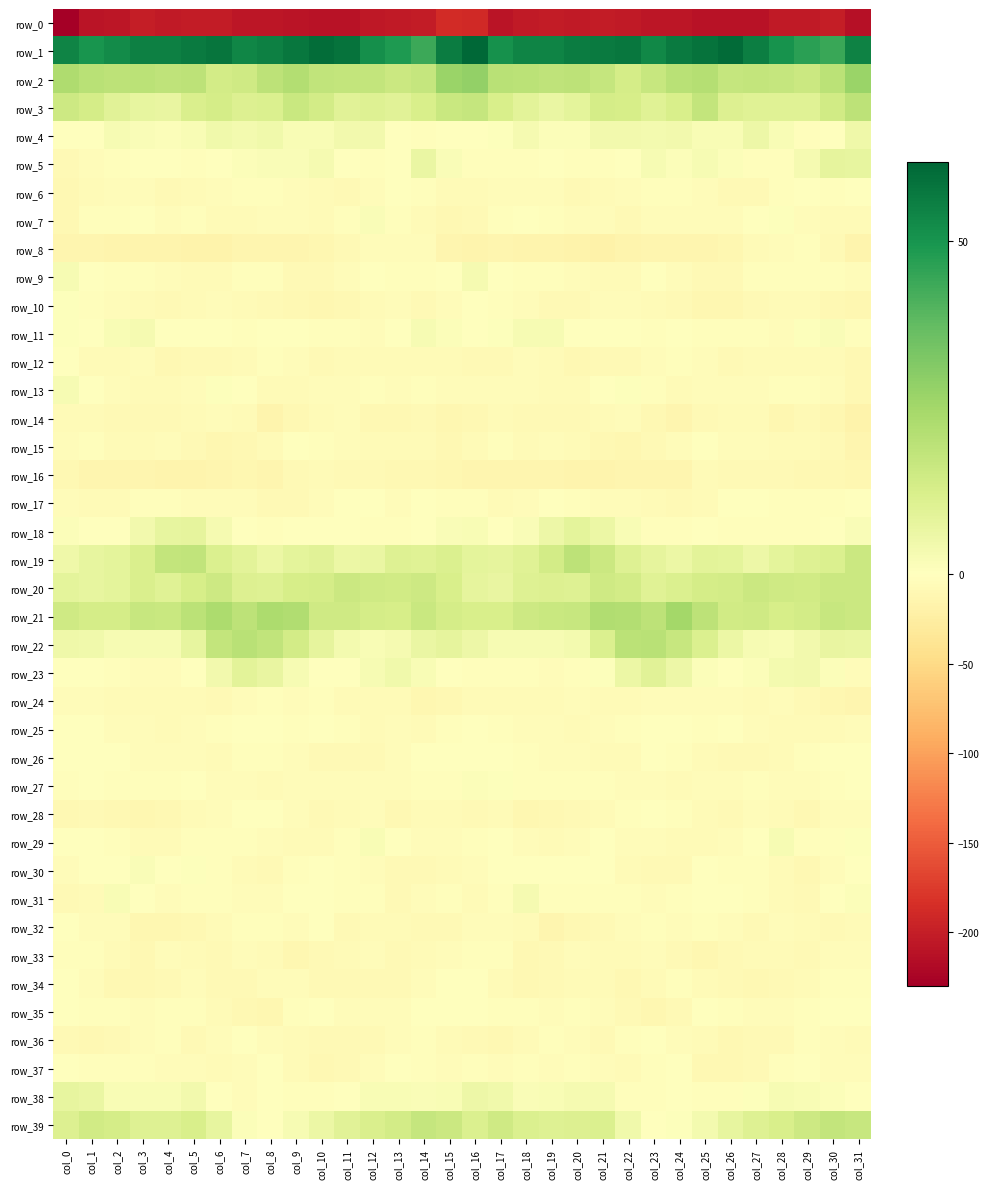

Reading right to left, transcribe all the data shown in this chart.

row_0: -213.1	-200.0	-204.1	-204.4	-210.4	-211.5	-210.6	-208.5	-207.5	-203.8	-201.8	-203.1	-201.5	-204.6	-208.8	-189.5	-188.3	-202.0	-204.0	-206.5	-211.7	-211.3	-209.7	-207.6	-206.9	-202.6	-201.7	-203.5	-200.7	-208.2	-209.4	-230.0
row_1: 54.8	44.1	46.6	50.5	55.7	60.4	58.7	56.5	53.4	57.8	56.9	56.1	54.4	54.2	51.0	61.8	56.2	43.5	48.7	51.6	58.4	60.2	57.9	55.3	53.8	58.3	56.7	55.1	55.0	52.1	50.1	54.5
row_2: 27.0	19.7	15.6	17.2	17.5	17.2	21.0	20.1	16.7	13.4	17.3	19.0	18.6	19.5	20.2	28.2	26.6	17.1	15.8	17.5	17.5	18.2	21.3	19.3	14.5	14.0	19.1	18.5	19.4	18.9	20.2	22.3
row_3: 19.2	14.4	10.0	9.9	9.9	10.8	17.5	12.2	10.1	13.0	13.3	8.2	6.5	8.9	12.1	17.3	16.1	12.2	9.3	10.3	9.3	13.9	16.1	11.2	10.9	13.4	11.8	6.9	7.4	9.4	13.4	15.4
row_4: 5.0	-0.1	-3.2	2.0	5.3	2.4	2.0	4.3	3.7	4.0	4.1	1.3	1.1	3.0	0.8	-1.5	-1.2	-2.6	-1.7	3.9	4.3	2.3	2.1	4.5	3.6	4.8	2.3	1.1	1.7	2.8	0.1	-1.4
row_5: 7.5	7.7	3.1	-3.5	-1.9	1.3	2.8	1.3	2.7	-1.3	-2.8	-2.8	0.2	-1.8	-3.4	-3.6	1.8	6.4	-0.1	-3.4	-1.3	3.4	1.5	1.7	1.2	-1.6	-3.5	-1.7	0.0	-2.7	-4.2	-8.9
row_6: -0.3	-2.7	-1.7	-3.2	-8.0	-7.3	-4.8	-3.4	-2.7	-4.2	-5.6	-8.0	-5.1	-4.2	-4.6	-7.2	-6.0	-3.6	-1.1	-5.2	-8.5	-6.4	-3.7	-3.5	-3.1	-4.5	-6.5	-7.6	-4.2	-4.1	-5.6	-9.9
row_7: -6.3	-5.7	-4.0	0.8	-0.9	-5.4	-5.1	-4.0	-4.9	-7.8	-4.1	-4.0	-2.6	-1.6	-2.8	-8.0	-10.1	-5.4	-2.3	1.5	-3.3	-5.6	-4.6	-4.2	-5.7	-7.1	-3.2	-4.2	-1.7	-2.5	-3.2	-9.2
row_8: -15.8	-7.9	-3.1	-3.9	-6.3	-10.9	-12.8	-13.7	-13.1	-15.6	-18.6	-16.5	-15.5	-14.8	-13.2	-15.9	-14.0	-4.7	-3.8	-3.9	-8.6	-11.4	-13.7	-13.9	-13.1	-17.6	-17.7	-16.0	-15.3	-14.7	-12.9	-14.2
row_9: -4.2	-3.6	-2.6	-2.7	-2.0	-8.0	-8.5	-5.1	-1.2	-5.5	-6.0	-4.7	-3.2	-2.1	-0.8	3.0	-0.1	-2.2	-3.3	-1.6	-4.0	-8.9	-7.7	-3.3	-2.3	-6.4	-5.6	-3.8	-3.1	-2.2	-0.2	2.5
row_10: -11.0	-10.7	-5.5	-6.3	-8.0	-11.6	-10.9	-8.6	-7.1	-4.4	-4.5	-7.3	-7.5	-5.2	-2.7	0.1	-4.9	-8.7	-5.0	-7.0	-9.4	-12.0	-9.7	-8.0	-6.0	-4.4	-5.5	-7.3	-7.1	-4.4	-2.6	0.9
row_11: -3.3	1.5	0.8	-4.0	-2.9	-2.8	-2.1	-0.9	-3.5	-1.2	-0.6	-0.7	2.8	2.5	0.6	-1.3	1.4	2.5	-1.4	-4.2	-2.3	-2.9	-1.2	-1.7	-3.1	-0.7	-0.8	0.4	3.2	2.2	0.0	0.8
row_12: -10.5	-6.7	-5.5	-5.6	-6.5	-8.4	-5.3	-3.0	-4.4	-7.8	-8.1	-10.2	-5.6	-5.2	-7.8	-7.3	-7.1	-5.4	-6.0	-5.6	-7.1	-7.8	-4.0	-3.4	-5.7	-8.2	-9.0	-9.3	-4.4	-6.0	-6.0	-1.6
row_13: -9.3	-4.3	-3.3	-2.2	-3.8	-5.3	-4.5	-6.9	-2.1	0.9	-1.7	-6.6	-6.7	-5.2	-4.1	-3.7	-5.0	-2.8	-3.8	-2.0	-4.8	-5.0	-5.4	-5.9	-0.5	0.9	-4.0	-7.0	-6.3	-4.7	-1.0	2.8
row_14: -17.2	-11.0	-8.8	-11.1	-6.3	-5.7	-8.4	-14.1	-10.5	-4.3	-5.4	-7.9	-8.0	-8.0	-7.1	-10.5	-12.3	-8.9	-10.5	-9.8	-4.9	-7.0	-10.3	-14.5	-7.1	-4.1	-6.1	-8.3	-8.3	-7.8	-5.5	-6.6
row_15: -13.8	-7.7	-6.4	-6.3	-5.1	-3.7	-1.1	-4.8	-8.9	-11.7	-10.5	-5.7	-4.6	-6.4	-2.8	-7.0	-10.0	-6.1	-6.7	-6.0	-4.4	-3.0	-1.2	-7.1	-9.6	-12.1	-8.4	-4.6	-5.6	-5.5	-2.2	-4.6
row_16: -11.2	-10.7	-10.1	-8.4	-8.1	-8.4	-6.0	-13.3	-13.1	-13.4	-14.9	-15.1	-14.4	-13.5	-13.9	-12.8	-11.0	-10.4	-9.6	-7.9	-8.8	-7.1	-8.0	-14.3	-12.4	-14.3	-14.8	-15.0	-13.8	-13.8	-13.5	-10.2
row_17: -0.8	-1.8	-3.2	-3.0	-0.5	-1.8	-7.2	-8.4	-6.2	-3.7	-5.1	-3.3	-1.1	-4.6	-5.8	-3.5	-2.2	-1.8	-4.1	-1.7	-0.0	-4.2	-7.8	-7.9	-4.7	-4.0	-4.7	-2.0	-2.2	-5.5	-6.0	-4.8
row_18: 1.8	0.1	-2.0	-3.5	-1.9	-1.9	-1.6	-2.7	-2.6	2.0	5.8	8.6	5.5	1.6	-0.4	2.2	1.6	-0.7	-3.0	-3.1	-1.7	-1.2	-1.7	-3.2	-0.6	3.2	7.9	7.5	4.0	0.0	-0.1	1.3
row_19: 15.8	11.1	10.3	8.3	5.6	8.3	9.1	5.9	7.8	10.3	15.5	19.3	13.7	9.8	8.0	8.4	11.4	10.1	10.3	6.7	6.2	9.4	8.3	5.8	9.0	11.5	18.1	17.6	12.0	8.6	7.2	5.2
row_20: 15.8	15.8	14.2	14.6	15.8	13.8	13.4	11.5	10.0	13.7	14.6	10.3	10.8	10.5	7.0	8.0	12.3	15.2	14.0	14.8	15.6	13.3	13.0	10.3	10.9	15.0	12.8	10.0	11.6	8.5	7.5	8.3
row_21: 15.6	16.4	13.6	12.9	14.6	14.1	18.9	24.7	19.0	21.5	21.8	16.6	16.3	15.0	12.1	12.3	13.5	16.1	12.7	13.2	14.8	14.8	22.1	22.9	18.9	22.8	19.3	16.1	16.5	13.4	13.4	14.9
row_22: 6.4	7.2	4.0	2.2	2.9	6.0	11.6	16.8	19.8	19.7	11.4	3.8	2.6	2.5	2.8	5.6	7.9	6.4	2.9	2.4	3.6	7.8	13.7	18.3	20.1	17.8	7.5	2.9	2.7	2.4	4.5	5.2
row_23: -5.1	1.2	3.9	3.4	1.1	-1.5	1.2	5.3	9.2	6.2	0.6	-3.3	-4.1	-2.6	-2.3	-1.9	0.0	2.2	4.4	2.5	-0.0	-1.2	2.5	7.1	8.8	4.2	-1.2	-4.0	-3.7	-2.1	-0.9	-1.4
row_24: -13.8	-12.0	-8.6	-4.5	-7.2	-4.5	-4.1	-4.0	-3.8	-6.6	-6.9	-5.2	-5.7	-6.1	-6.8	-6.6	-9.2	-11.6	-5.7	-6.0	-6.4	-3.4	-5.1	-3.5	-4.6	-7.5	-5.9	-5.5	-5.8	-6.5	-4.9	-3.8
row_25: -4.5	-5.5	-6.1	-5.6	-4.5	-0.5	-2.1	-0.9	0.4	-2.1	-3.7	-6.5	-4.1	-4.6	-3.3	-1.0	-2.3	-6.6	-5.2	-6.1	-2.5	-0.4	-2.3	-0.1	-0.4	-2.6	-5.1	-5.9	-4.0	-4.6	-1.4	-0.1
row_26: -0.8	0.2	-2.5	-7.1	-8.2	-8.9	-6.6	-3.1	-1.3	-5.9	-5.6	-5.2	-5.0	-2.3	-0.4	0.2	0.0	-0.4	-4.1	-8.4	-8.1	-8.6	-4.6	-2.6	-2.5	-6.9	-5.0	-5.3	-4.4	-1.0	-1.5	-1.7
row_27: -1.3	-2.7	-5.1	-4.6	-2.9	-5.2	-4.4	-5.7	-5.2	-4.5	-2.2	-1.8	-3.5	-3.1	0.6	1.1	-2.2	-3.5	-5.2	-3.6	-3.6	-5.2	-4.5	-6.1	-5.0	-3.7	-1.7	-2.6	-3.3	-2.0	-0.7	-2.1
row_28: -4.0	-4.5	-10.1	-6.7	-4.2	-8.2	-6.5	-2.8	-1.3	-3.6	-5.9	-8.7	-10.6	-10.8	-6.7	-8.1	-5.7	-6.9	-10.1	-4.3	-6.1	-8.3	-5.2	-1.6	-1.7	-4.7	-7.0	-9.4	-11.0	-9.1	-8.1	-9.6
row_29: 0.5	-3.4	-2.8	2.5	-0.7	-5.4	-6.3	-6.7	-3.8	-3.6	-1.6	-4.3	-6.8	-3.9	-0.8	-2.9	-4.3	-4.9	-0.1	2.3	-3.0	-6.0	-6.8	-5.4	-3.4	-3.2	-2.0	-5.6	-6.0	-2.7	-0.9	-1.5
row_30: -0.9	-5.1	-9.4	-5.6	-2.7	-1.8	-0.9	-7.7	-7.5	-5.6	0.3	-1.3	0.3	-0.0	-1.4	-3.6	-5.8	-7.6	-8.9	-3.7	-2.5	-1.1	-3.0	-8.6	-7.0	-3.4	0.5	-1.7	1.6	-1.6	-1.6	-5.1
row_31: 1.1	-1.7	-7.2	-6.0	-1.9	-1.4	-0.6	-3.4	-5.2	-2.8	-2.0	-3.5	-3.4	3.0	-2.6	-5.4	-2.6	-3.9	-8.5	-3.4	-1.9	-0.8	-1.5	-4.3	-4.4	-2.3	-2.2	-4.6	-0.5	2.0	-5.8	-8.5
row_32: -6.1	-7.8	-6.2	-5.2	-8.8	-4.2	-2.4	-4.1	-3.6	-4.3	-8.7	-10.1	-13.0	-6.0	-4.7	-3.7	-7.6	-7.5	-5.5	-5.9	-8.7	-1.7	-4.0	-3.4	-3.5	-5.7	-9.4	-11.4	-11.5	-4.0	-5.4	-1.7
row_33: -3.7	-4.9	-8.0	-6.5	-5.9	-7.2	-11.5	-8.3	-3.8	-6.3	-7.1	-4.2	-8.4	-9.3	-3.1	-2.4	-4.2	-5.8	-8.5	-5.4	-6.3	-8.7	-11.6	-6.2	-4.2	-7.3	-5.6	-4.9	-10.0	-6.5	-3.0	-2.2
row_34: -2.0	-2.8	-6.9	-7.4	-9.3	-8.0	-6.6	-2.8	-7.1	-9.7	-6.3	-6.9	-8.8	-10.3	-5.6	-0.1	0.2	-4.4	-7.5	-7.9	-8.9	-8.2	-4.4	-4.2	-8.9	-9.0	-5.3	-7.9	-9.5	-9.2	-4.0	-1.7
row_35: -1.1	0.4	-2.4	-4.1	-4.6	-2.9	-1.1	-8.5	-11.8	-7.7	-3.7	-2.0	-4.4	-3.6	-3.1	-1.1	0.4	-0.2	-4.1	-4.0	-4.7	-1.7	-2.8	-11.3	-10.4	-6.4	-2.1	-3.2	-4.5	-2.8	-3.3	-1.0
row_36: -6.4	-4.1	-3.2	-7.6	-8.8	-9.4	-7.0	-5.3	-1.2	-2.4	-8.3	-4.5	-3.1	-6.1	-9.5	-8.2	-6.1	-3.2	-5.0	-8.7	-8.9	-8.9	-6.4	-4.3	-0.4	-5.2	-7.9	-3.0	-4.4	-7.6	-9.7	-8.0
row_37: -4.1	-3.9	-1.2	-3.3	-7.3	-9.3	-9.1	-1.6	-1.9	-6.1	-4.9	-3.3	-4.0	-2.7	-4.1	-2.7	-4.0	-2.8	-1.3	-5.3	-7.9	-9.9	-7.0	-0.5	-4.0	-6.2	-4.2	-3.6	-3.6	-3.3	-3.0	-0.3
row_38: 0.4	1.1	2.3	2.5	0.5	-1.9	-2.8	-1.3	-3.3	-3.2	3.1	3.0	2.4	1.5	4.8	5.5	2.0	1.7	2.2	2.0	-0.5	-2.3	-2.4	-1.2	-4.5	-1.2	4.2	2.4	2.4	2.0	6.3	7.4
row_39: 16.6	17.5	15.3	12.4	10.4	7.6	3.6	0.8	0.2	4.7	11.3	10.9	10.1	11.6	14.7	11.2	15.6	17.2	13.6	11.8	9.6	6.2	2.6	0.3	1.4	7.3	12.4	10.3	10.4	13.3	14.2	10.7